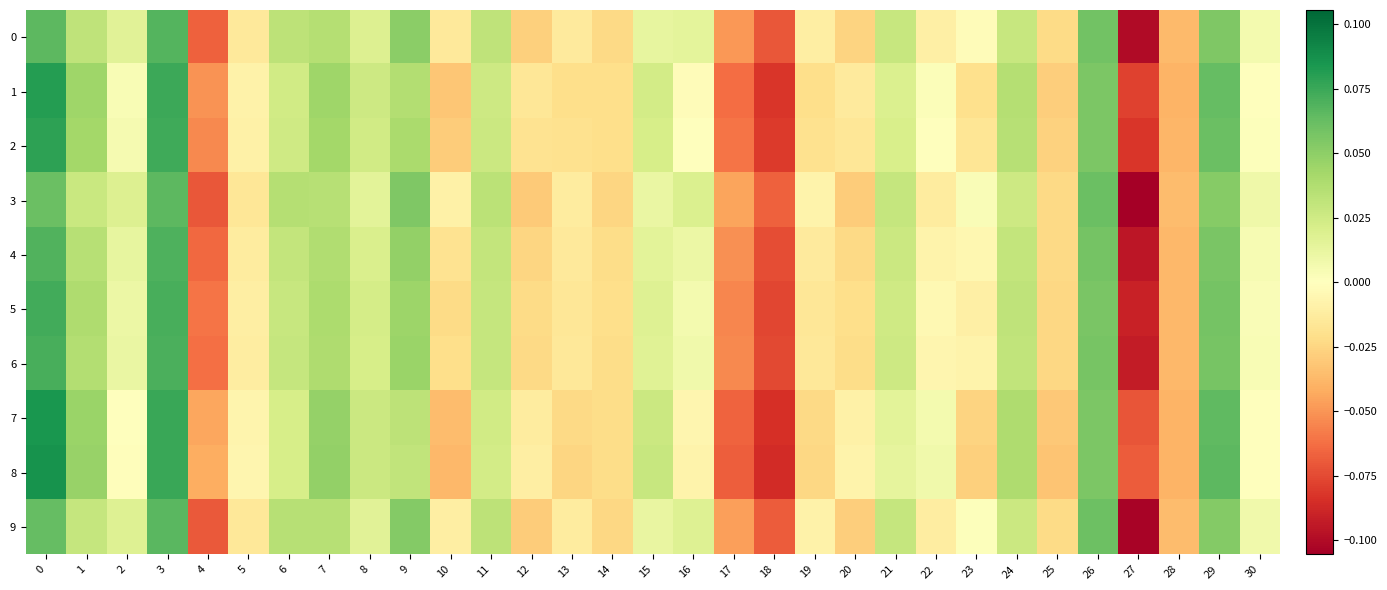

What is the total value across all series at 9?

0.4